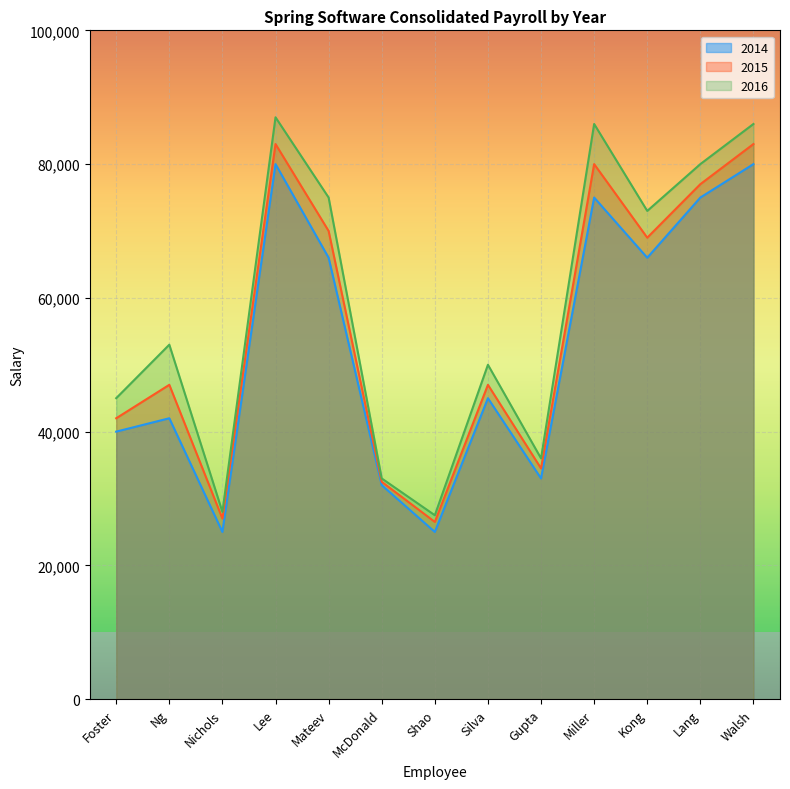

How many categories are shown in the chart?

13